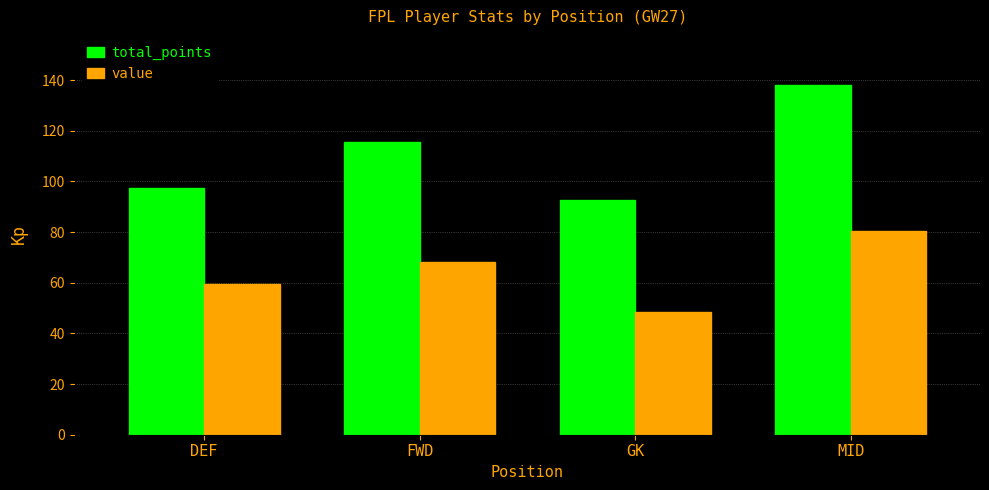

Rank the series at MID from highest to lowest value.

total_points, value